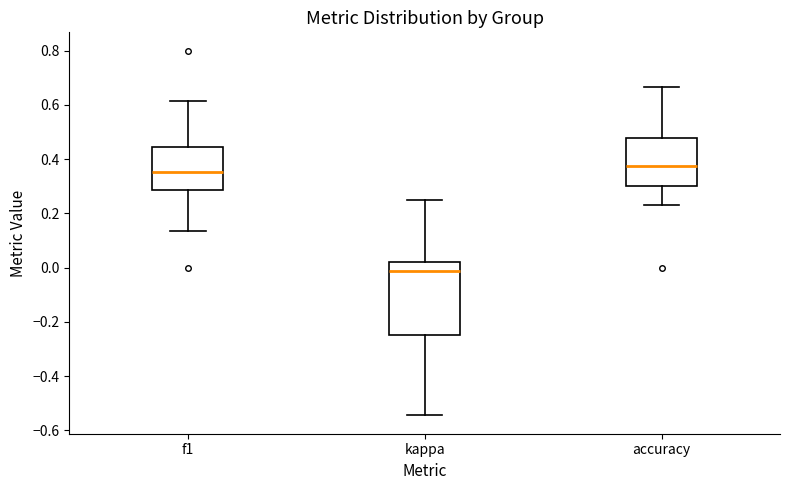

Reading left to right, read every box against the y-axis: the position of its median line, the range the box covers, and the ends of its whiskers. The values are not printed on the chart, so give them approximately, as read against the axis.

f1: median 0.36, box 0.28 to 0.44, whiskers 0.14 to 0.62
kappa: median -0.02, box -0.24 to 0.02, whiskers -0.54 to 0.26
accuracy: median 0.38, box 0.30 to 0.48, whiskers 0.24 to 0.66